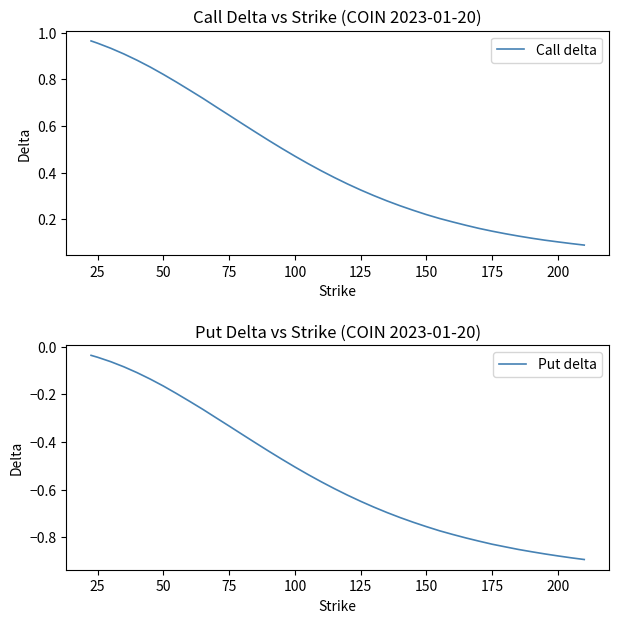

True or false: Call delta and Put delta cross at least once.

False